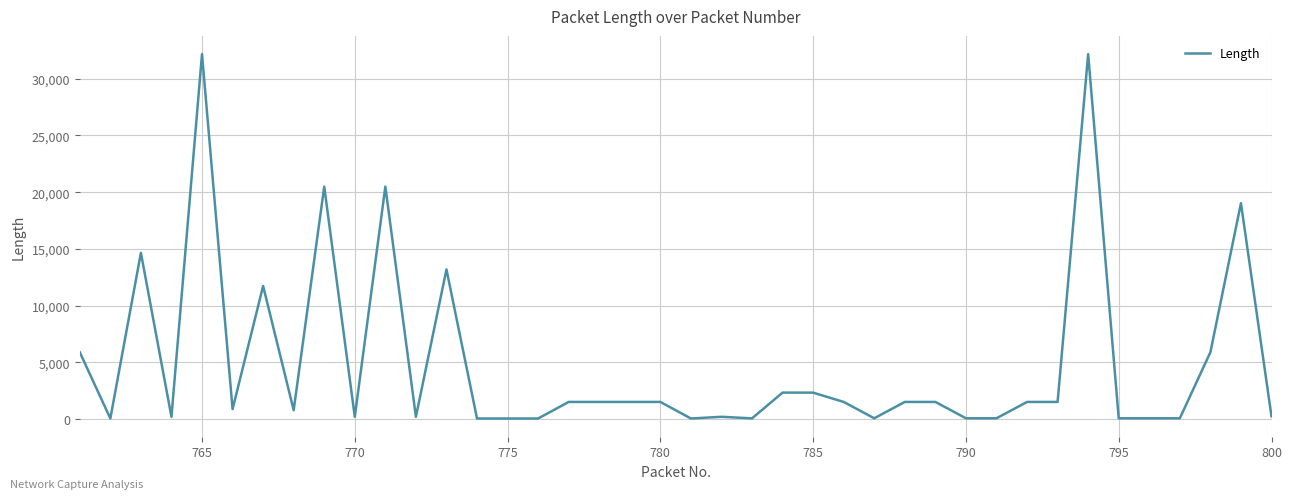

What is the maximum value shown in the chart?

32174